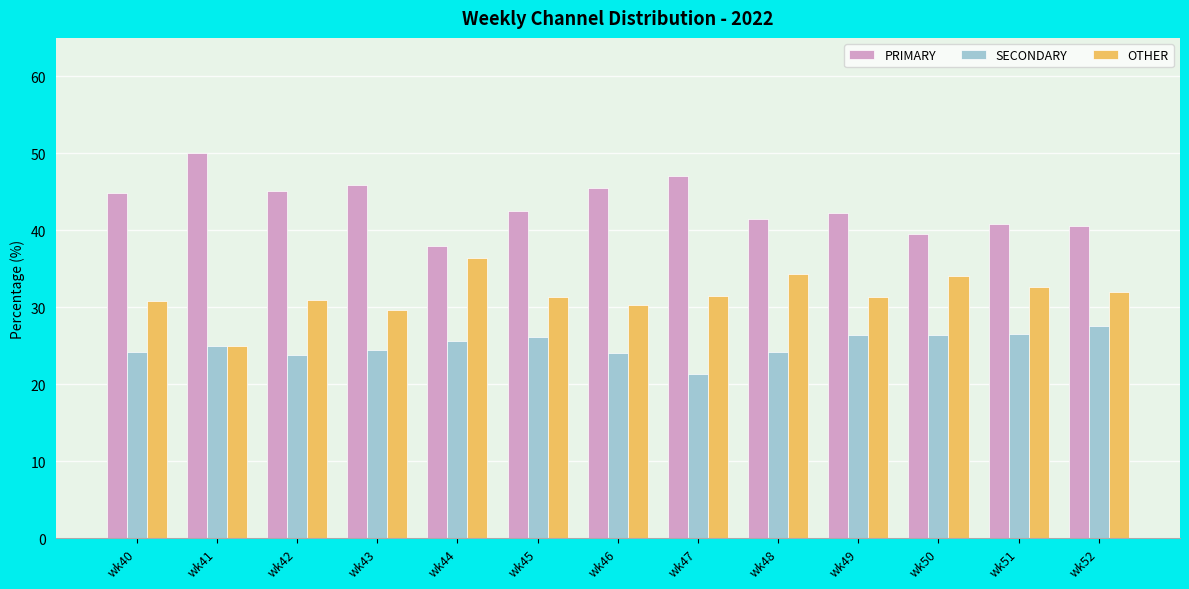

What is the difference between the maximum and second lowest values in the SECONDARY series?

3.7